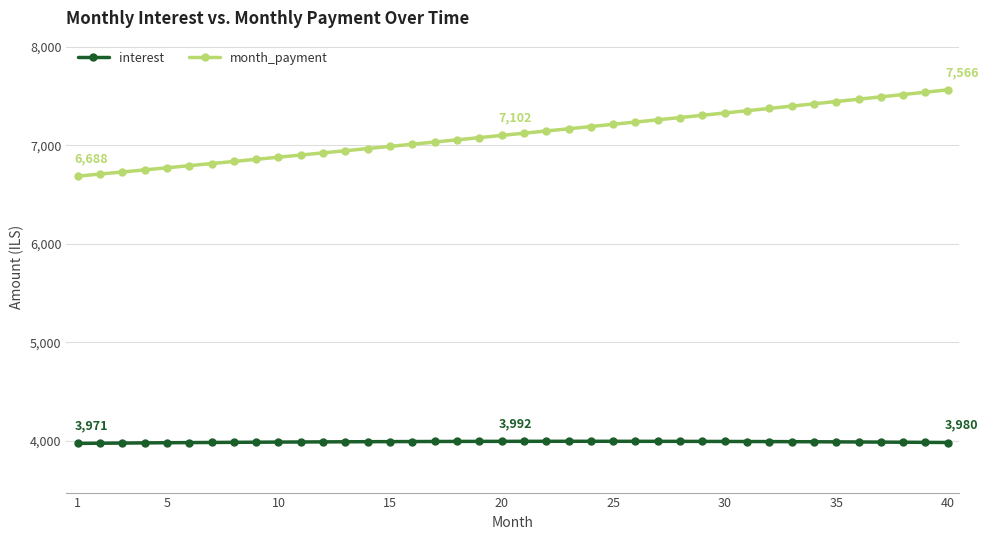

What is the greatest value displayed?

7565.8